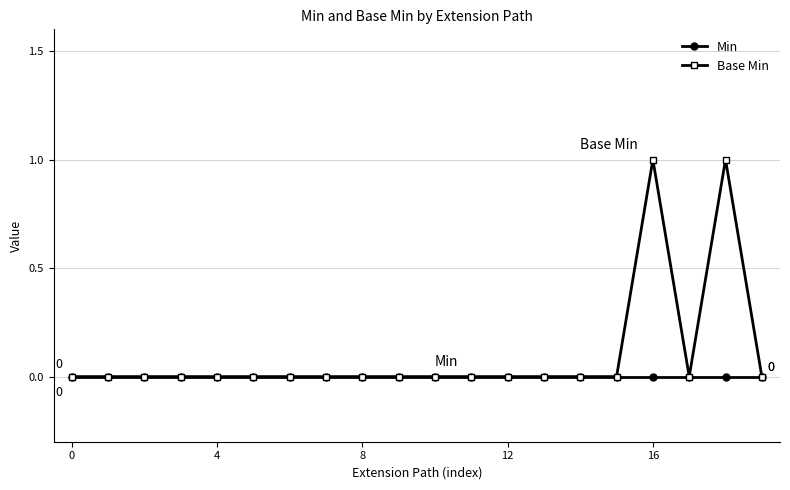

Rank the series by their average value, from lowest to highest.

Min, Base Min